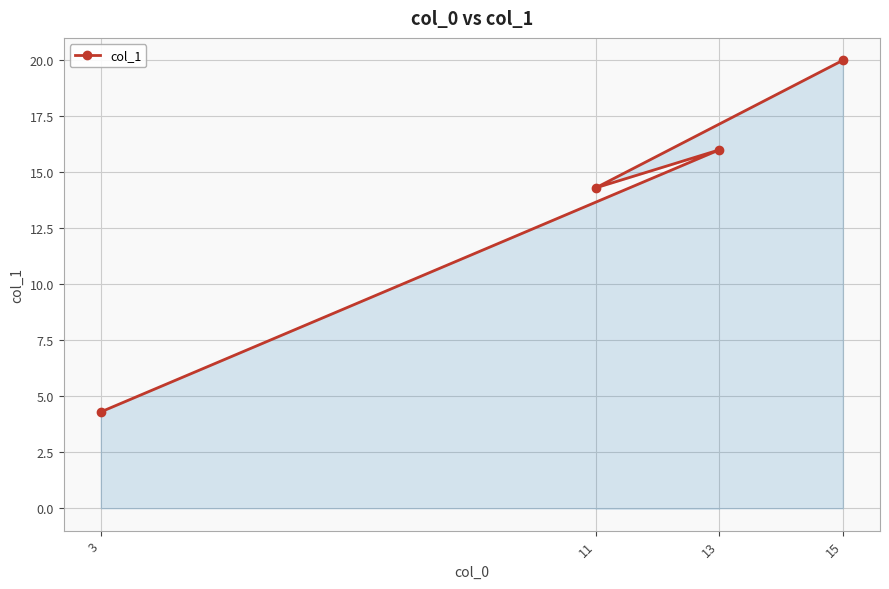

How many interior local peaks (higher than both neighbors) does the data have?

1